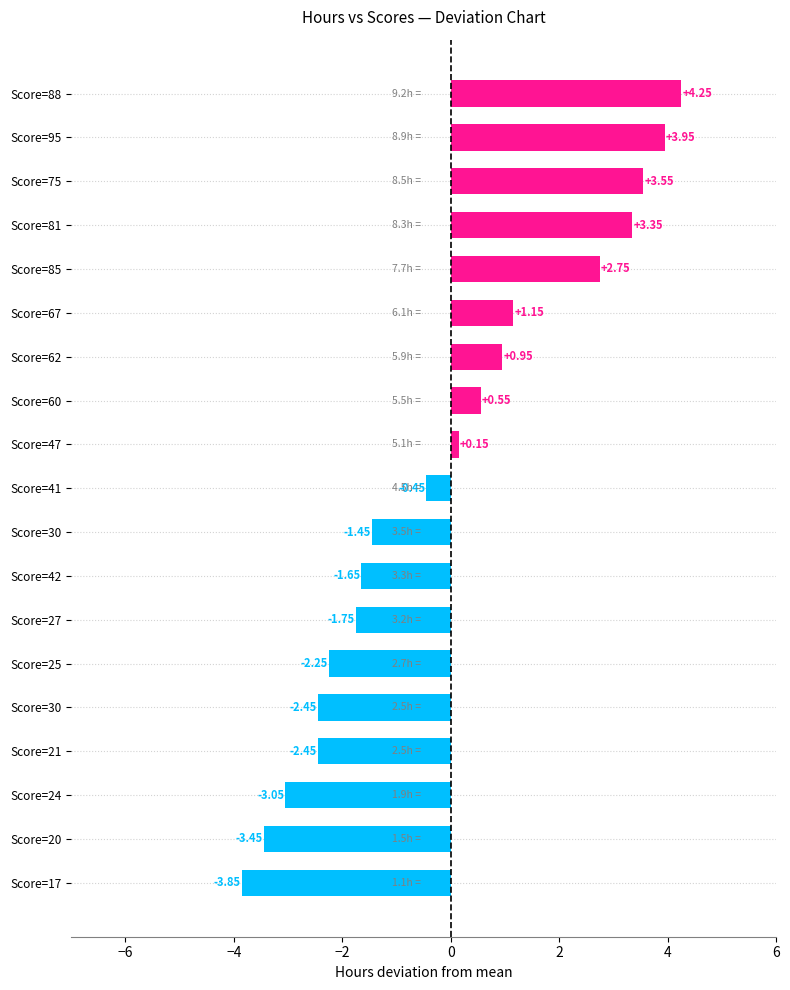

Which label corresponds to the smallest value in the chart?

Score=17